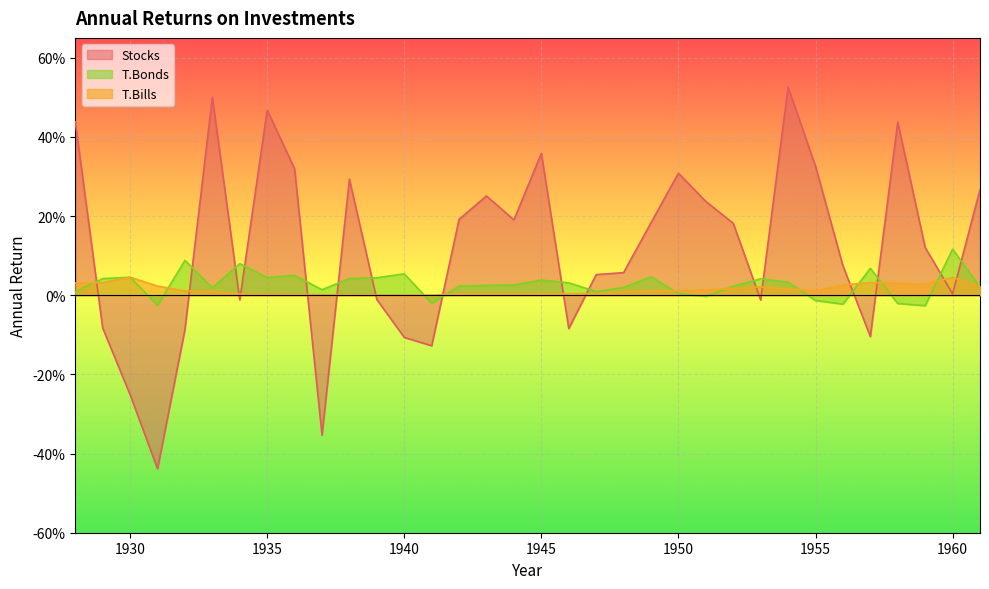

What is the difference between the maximum and minimum values in the T.Bonds series?

0.1